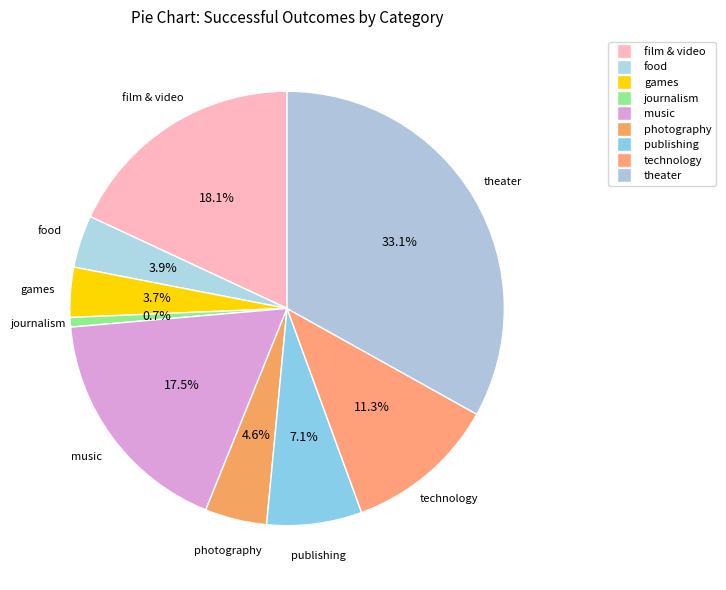

Which category has the smallest portion of the pie?

journalism